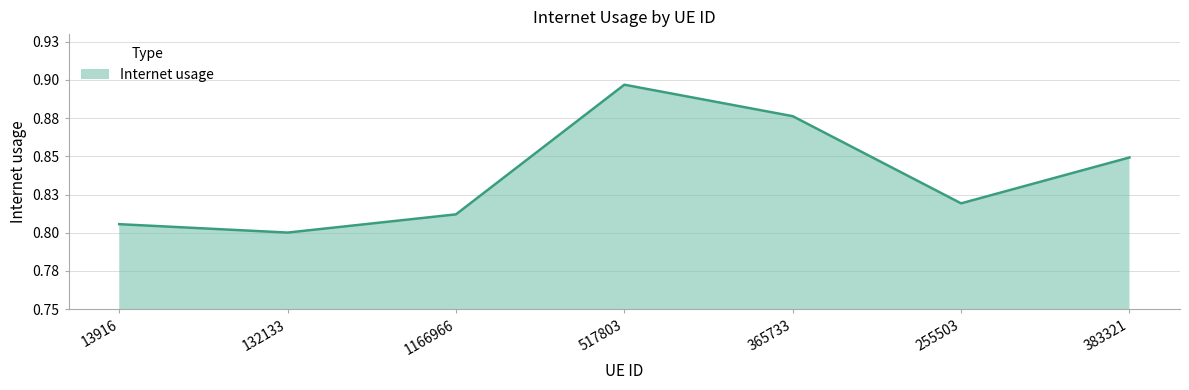

Does the chart display data point markers on the line(s)?

No